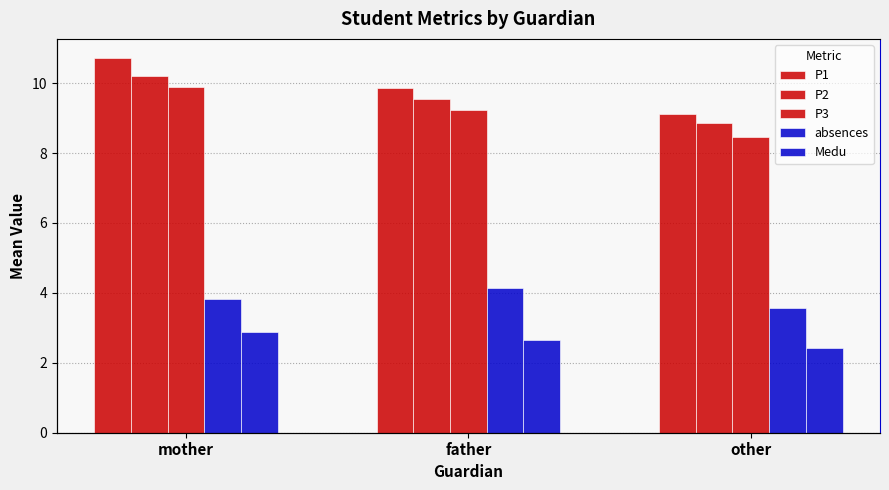

Where is Medu nearest to the value 2?

other